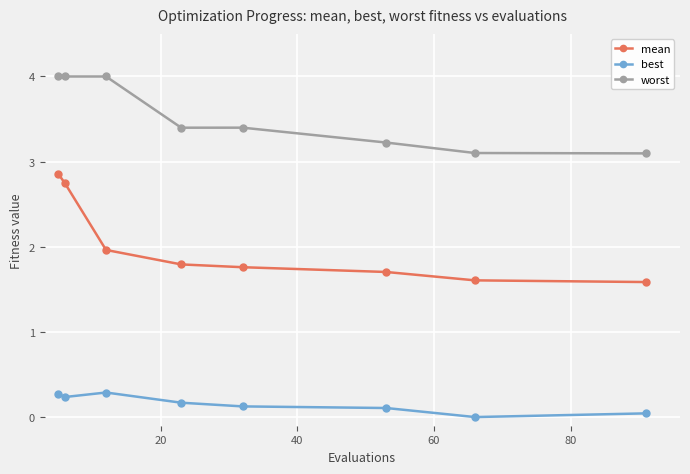

Which series has the widest spread of values?

mean